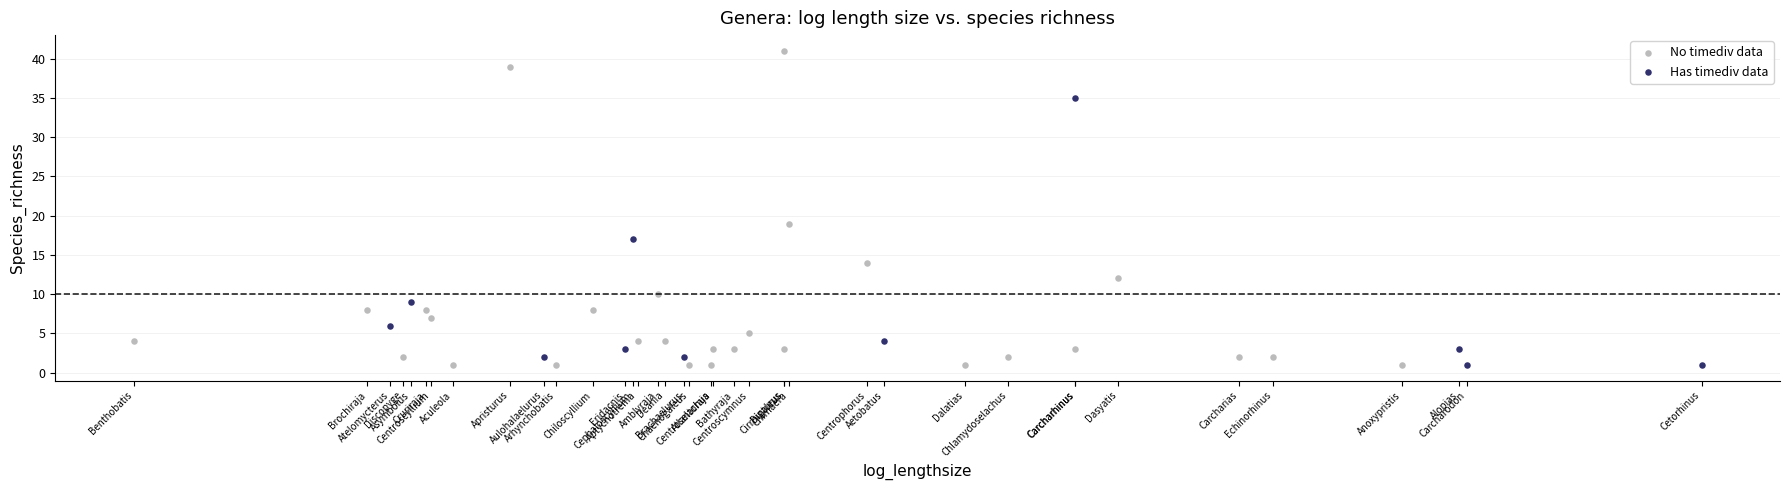

Which series has the widest spread of Y values?

No timediv data